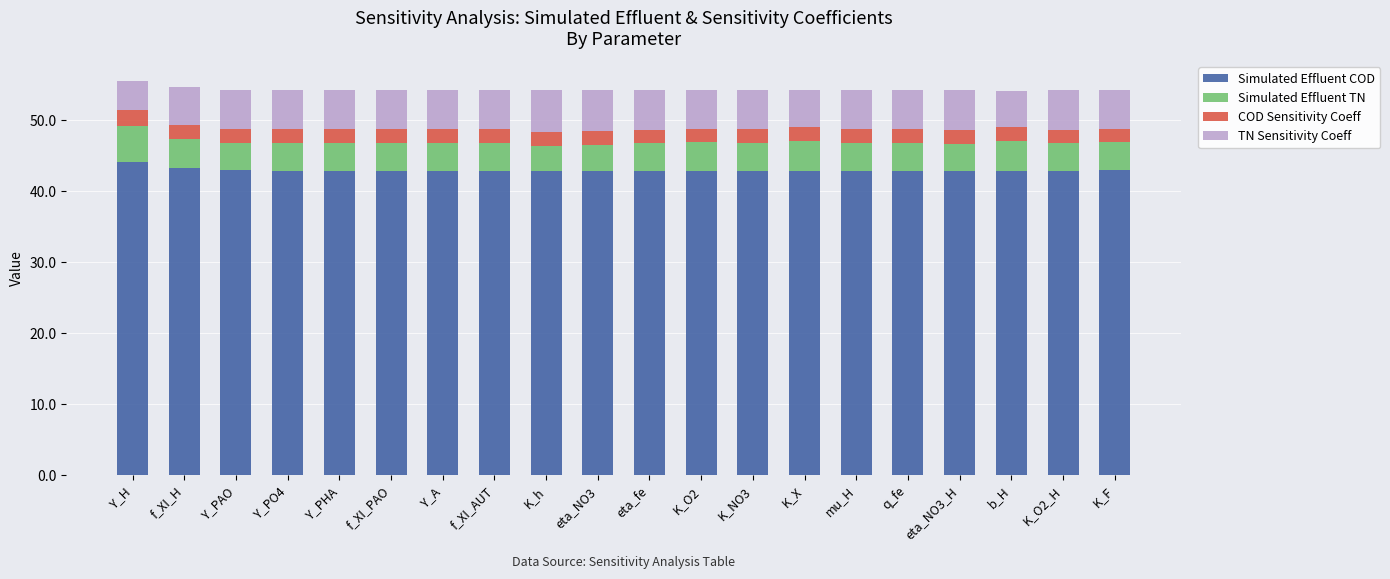

What is the minimum value for Simulated Effluent COD?

42.8